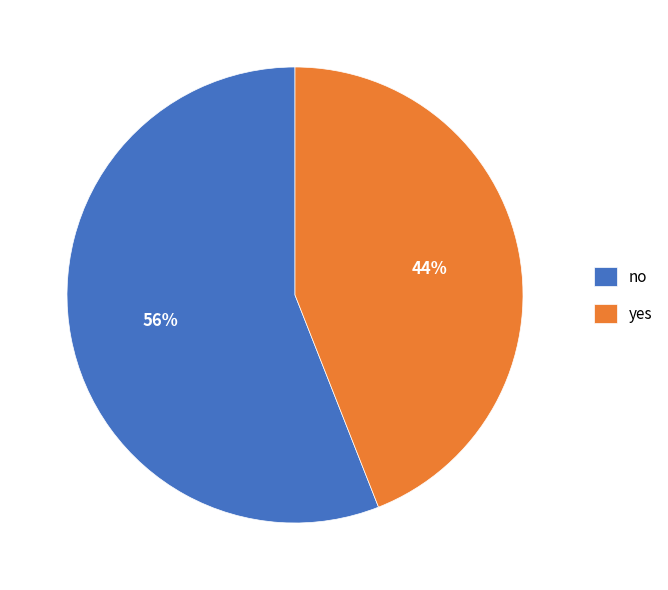

Does yes represent more than half of the total?

No